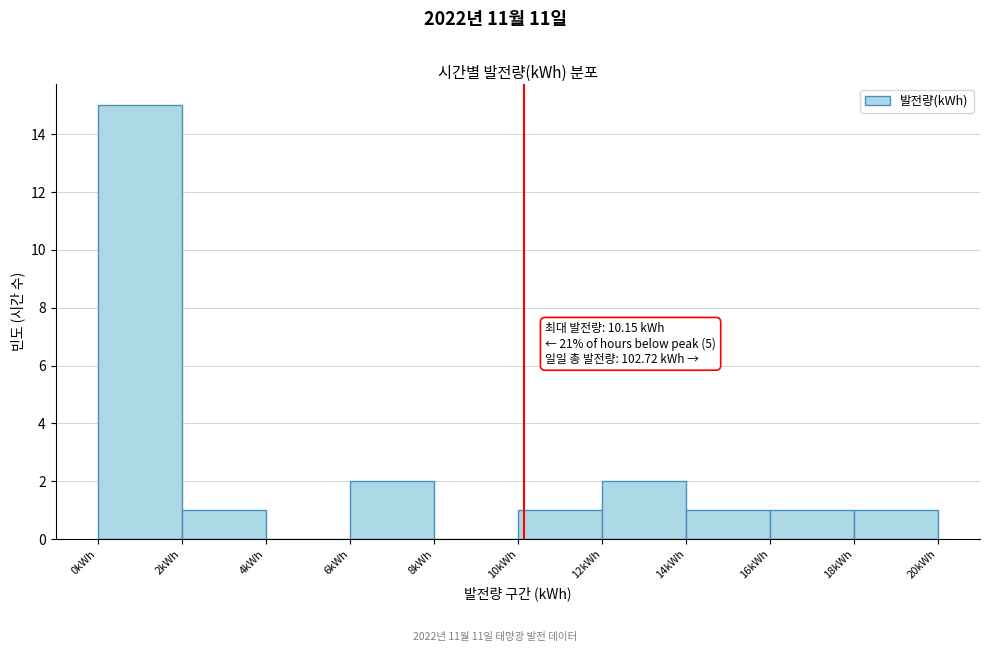

Which range on the x-axis has the tallest bar?

0 to 2